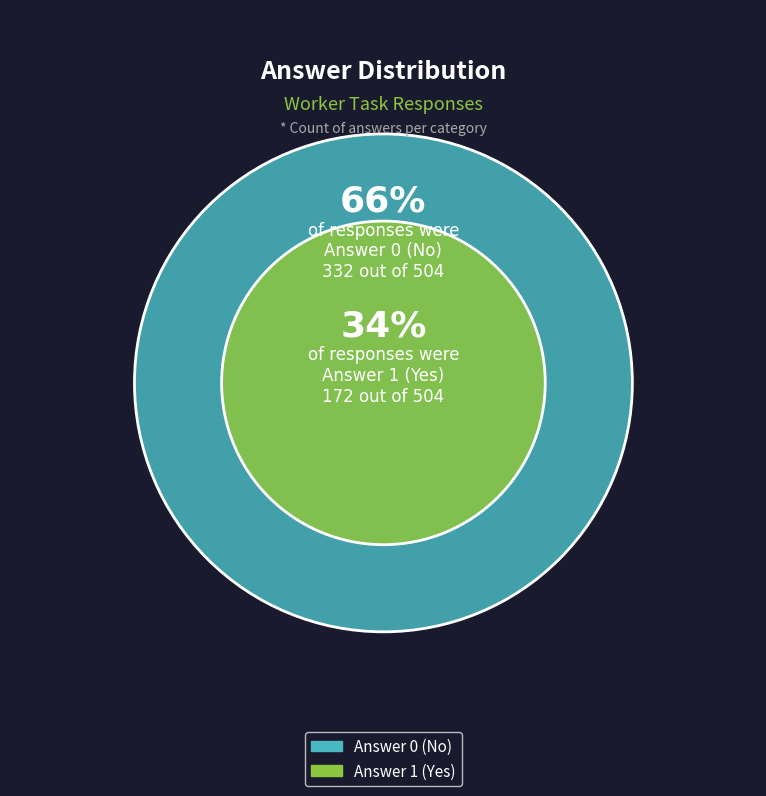

What is the total percentage of Answer 0 and Answer 1?

100.0%